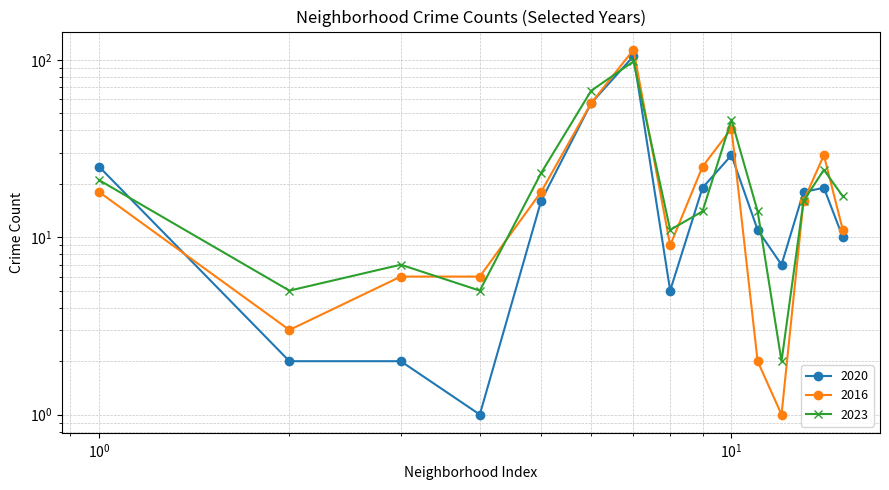

Does the chart have visible grid lines?

Yes